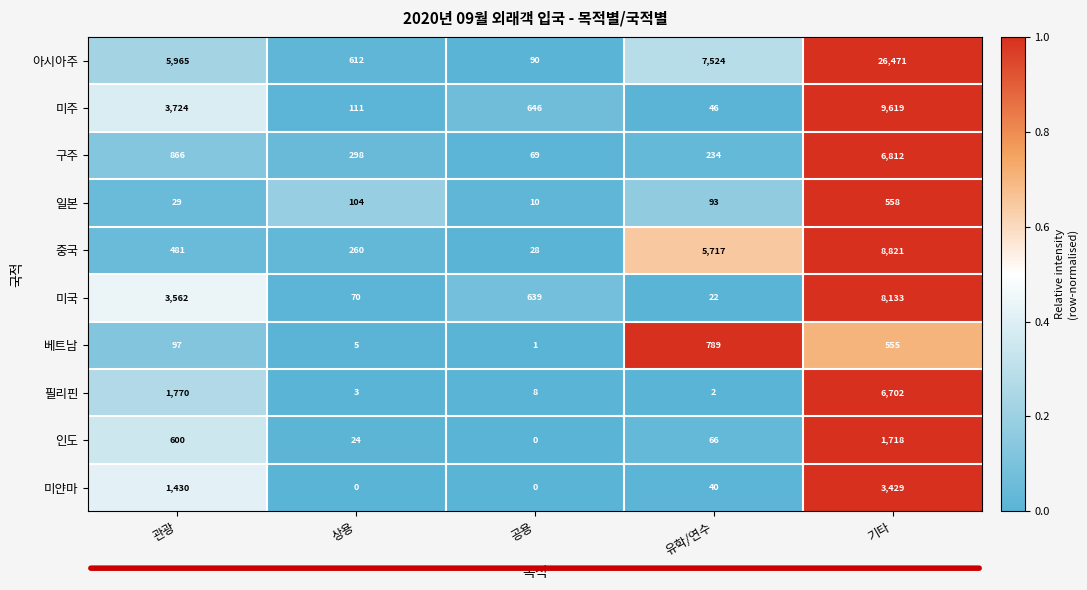

What is the maximum value shown in the chart?

26471